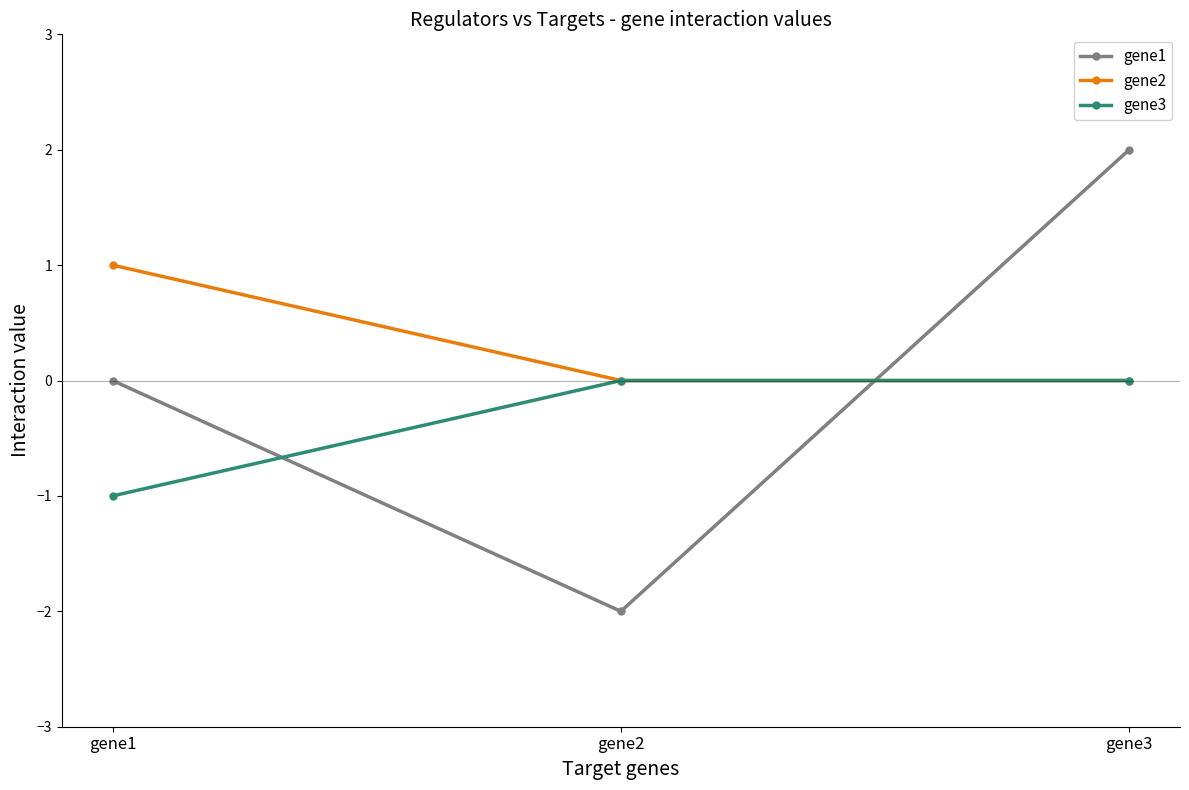

Which category has the highest value in the gene1 series?

gene3